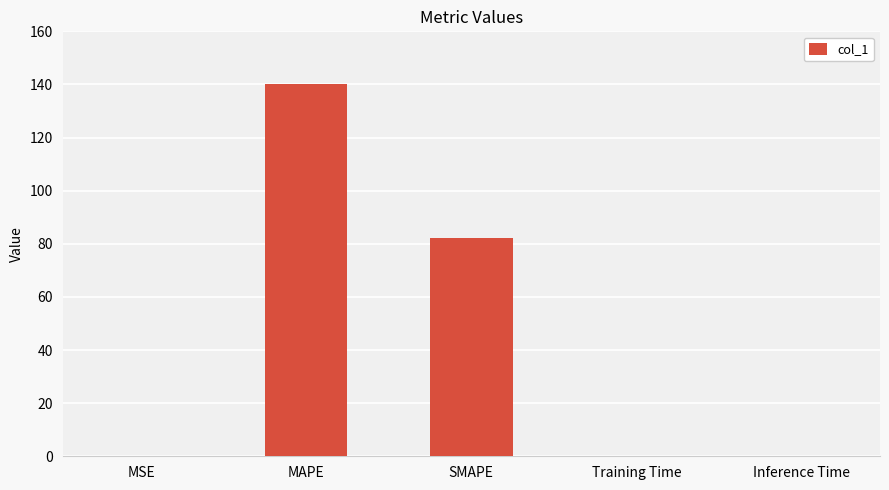

Where is the data nearest to the value 70?

SMAPE